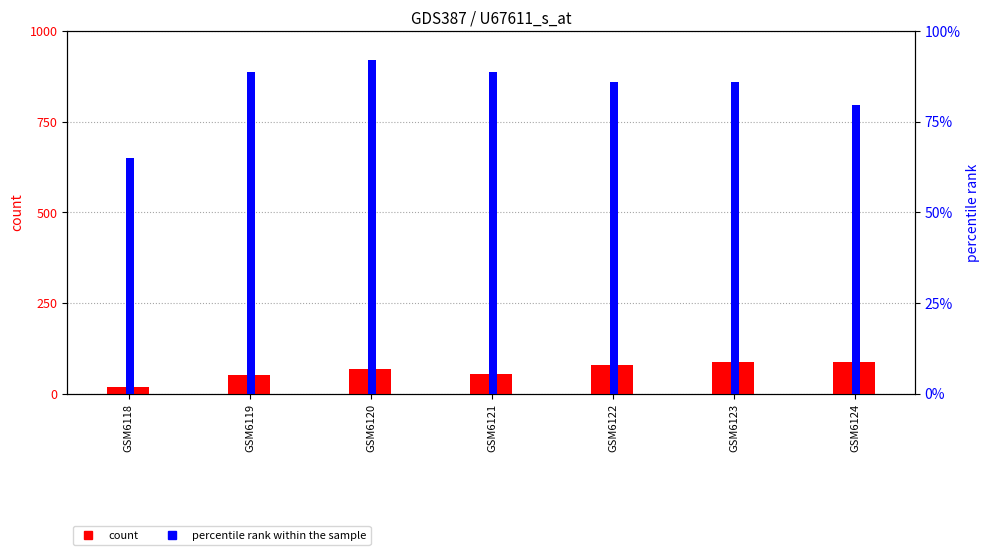

The count series shows 51.0 at GSM6119. True or false?

True